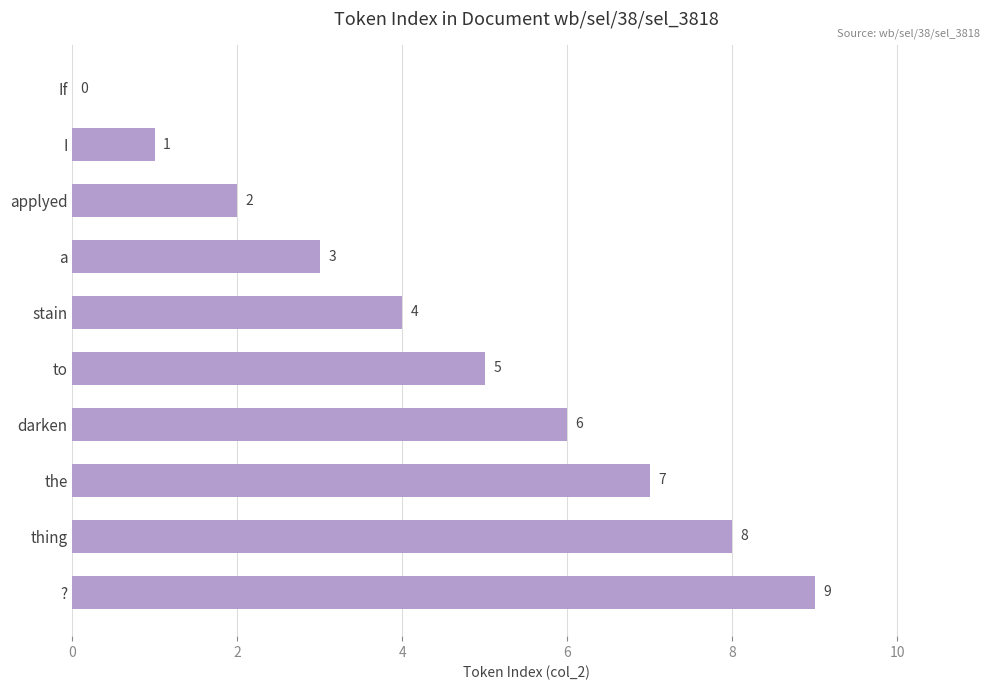

What is the sum of all values?

45